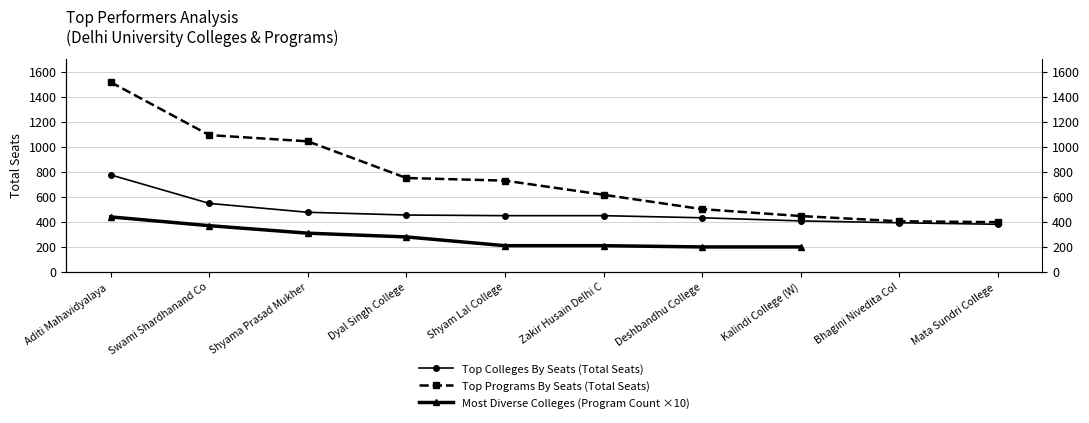

How many lines are shown in the chart?

2